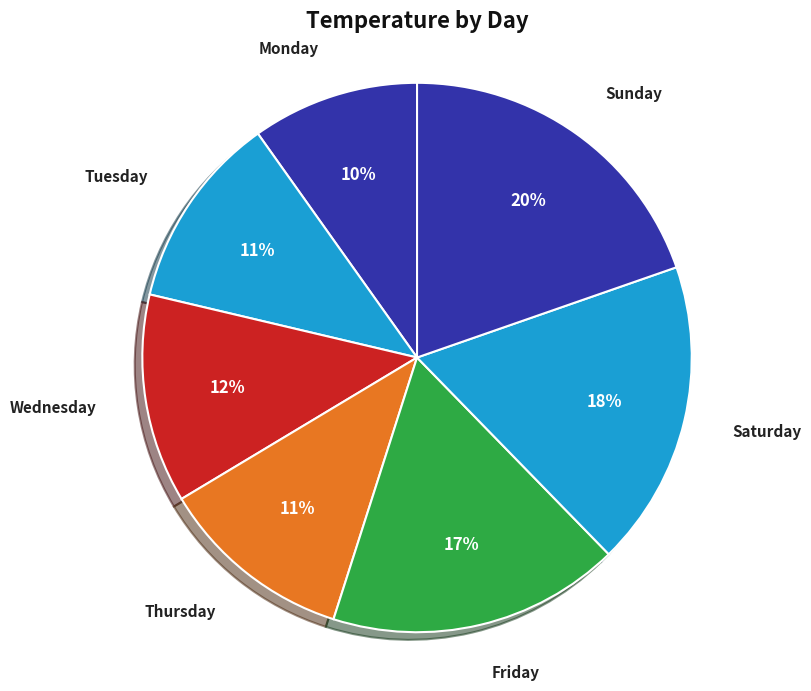

Which category has the smallest portion of the pie?

Monday